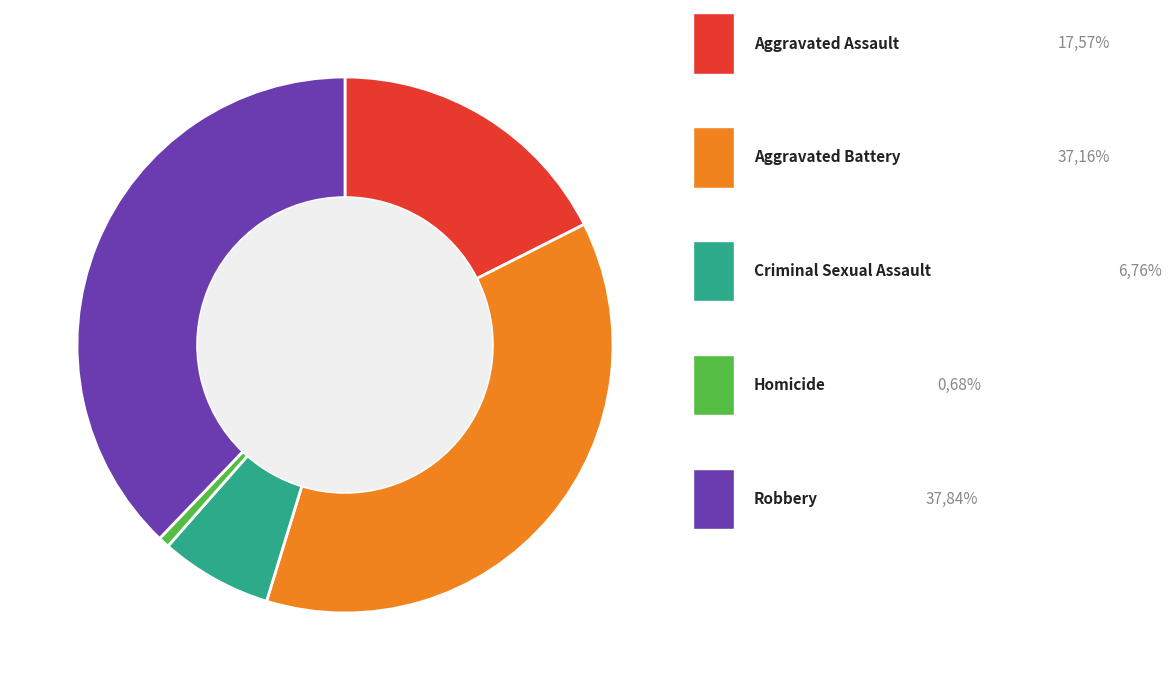

Which category has the biggest portion of the pie?

Robbery